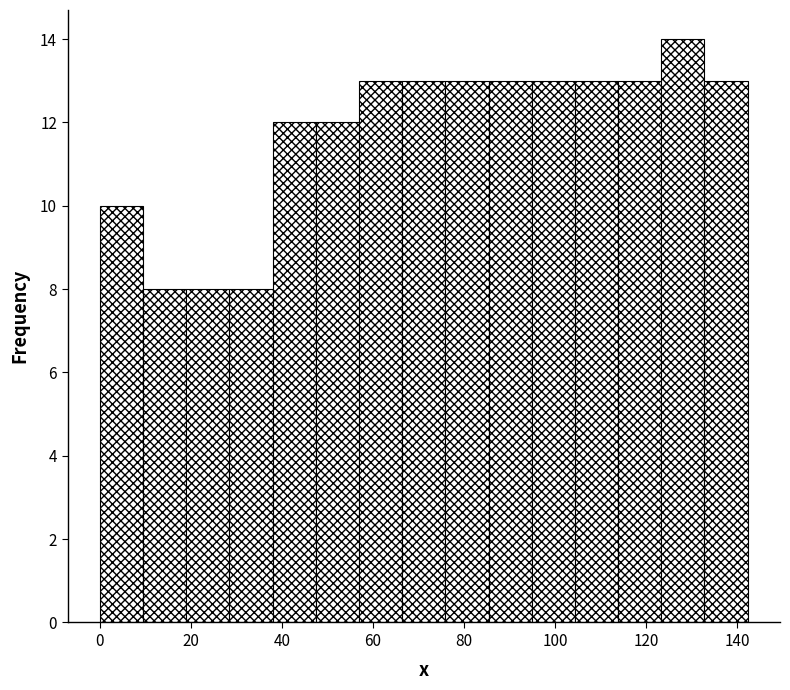

Reading left to right, list every bar in this chart as the range it spans on the x-axis followed by its height. Neither the bar edges nor the heights are printed on the chart, so give them approximately, as read against the axes.

0 to 10: 10
10 to 18: 8
18 to 28: 8
28 to 38: 8
38 to 48: 12
48 to 56: 12
56 to 66: 13
66 to 76: 13
76 to 86: 13
86 to 94: 13
94 to 104: 13
104 to 114: 13
114 to 124: 13
124 to 132: 14
132 to 142: 13